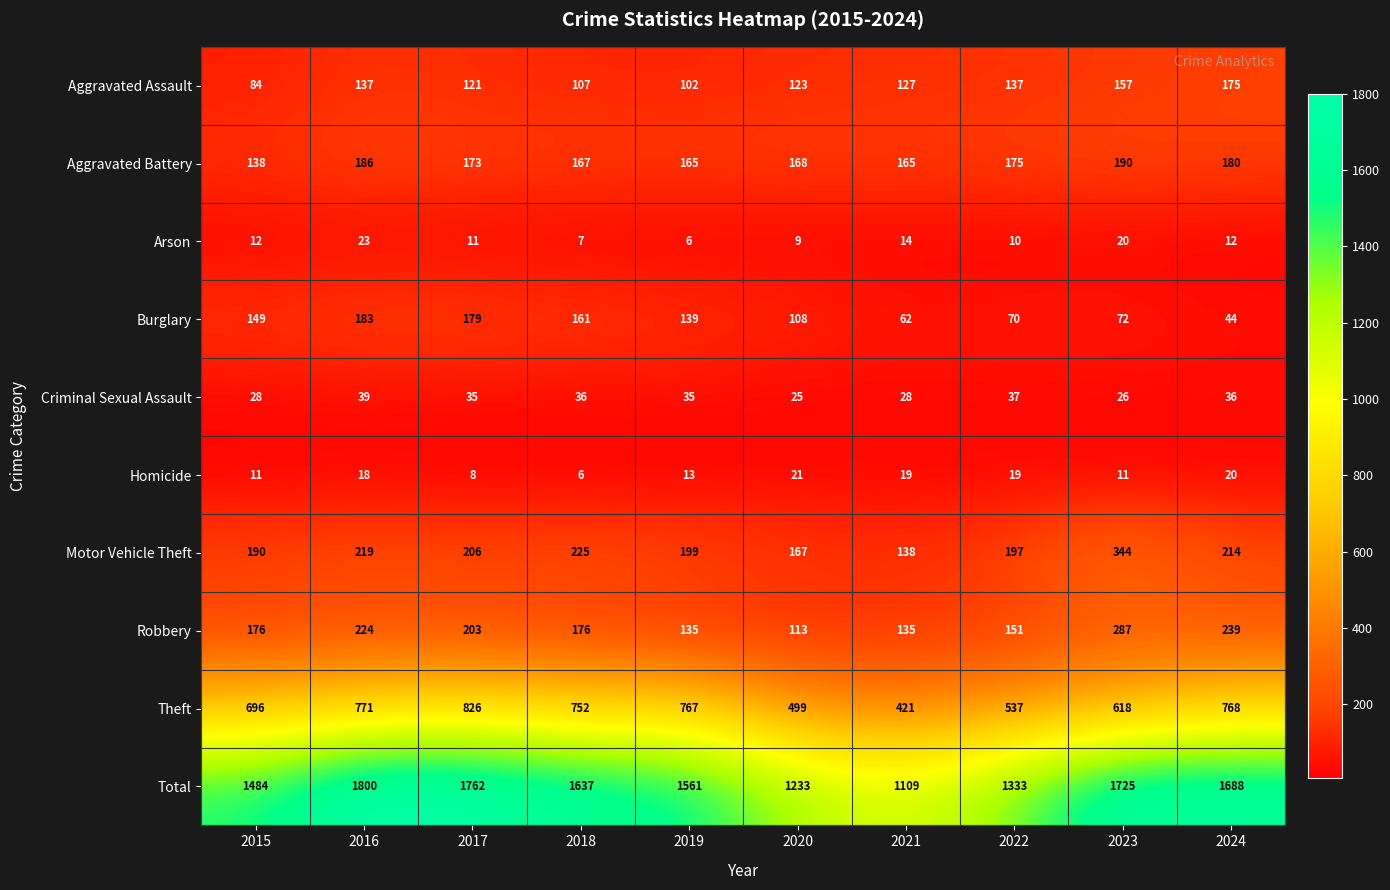

What is the lowest value of the Aggravated Battery series?

138